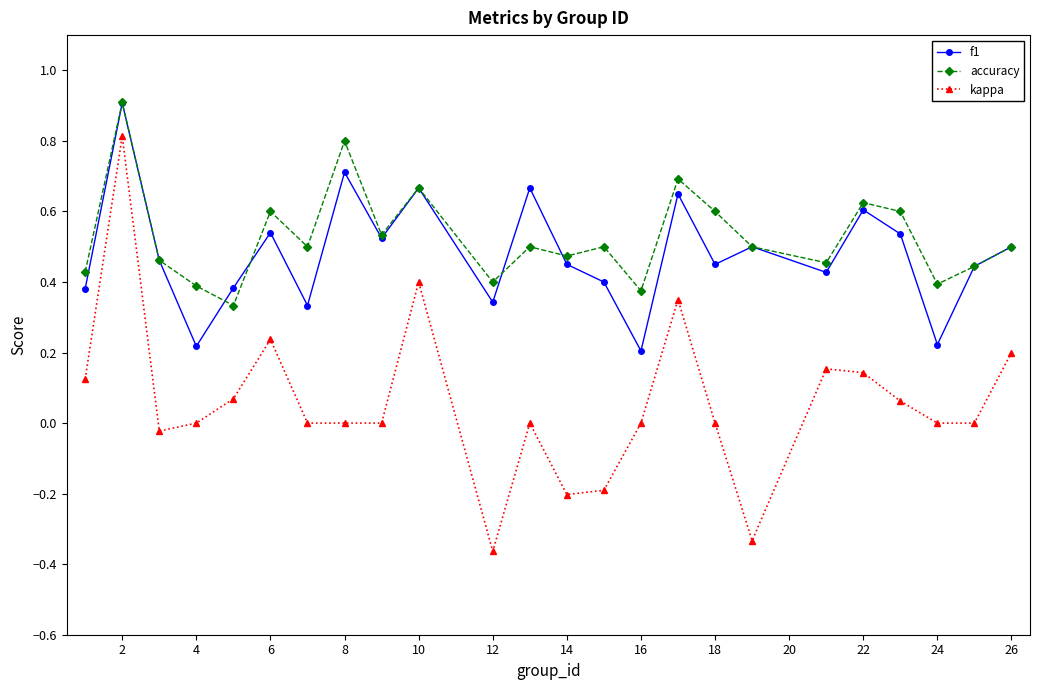

True or false: accuracy and kappa intersect in this chart.

False